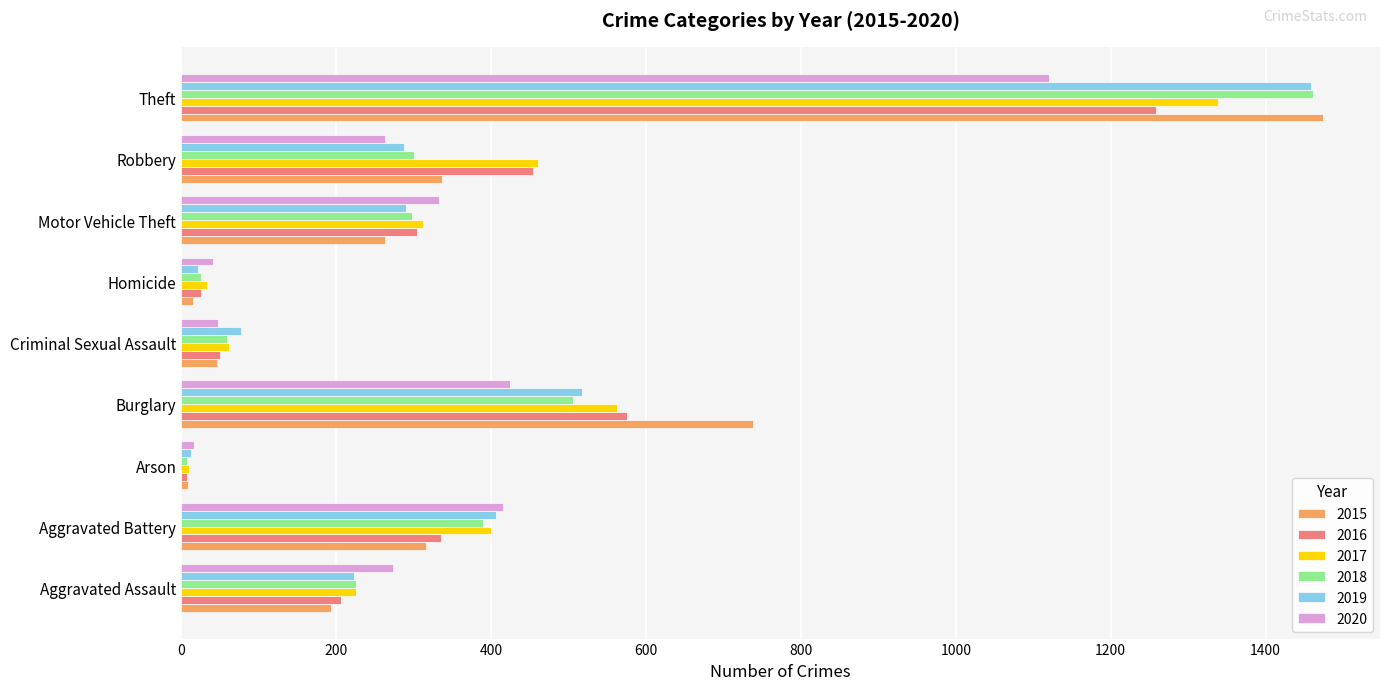

At which category is the sum across all series the highest?

Theft